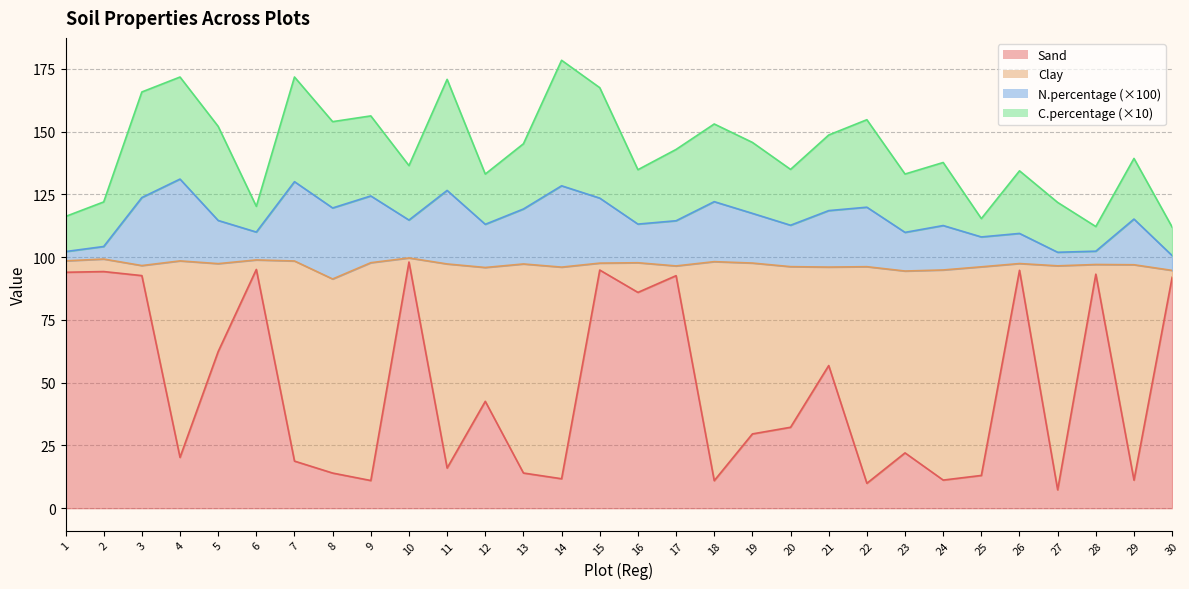

True or false: N.percentage and Sand cross at least once.

False